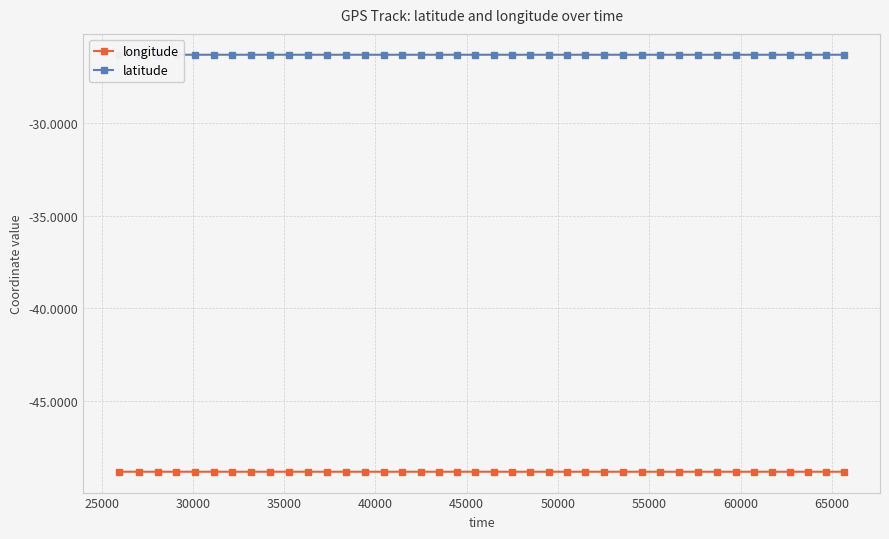

What is the highest value of the longitude series?

-48.8